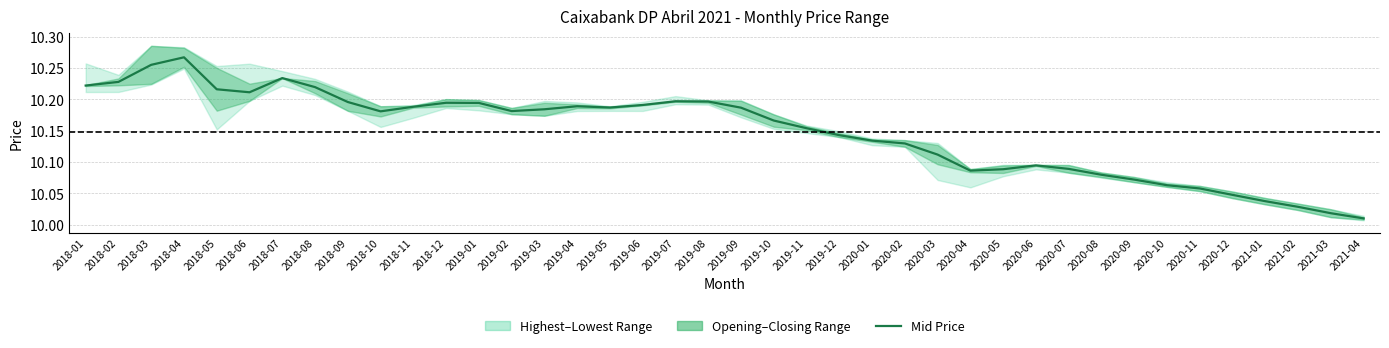

What is the change in value from 2018-03 to 2021-01?

-0.2